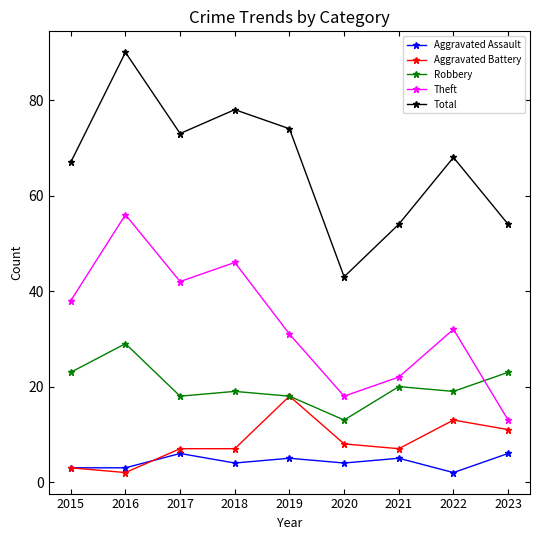

Which series has the largest range (max minus min)?

Total